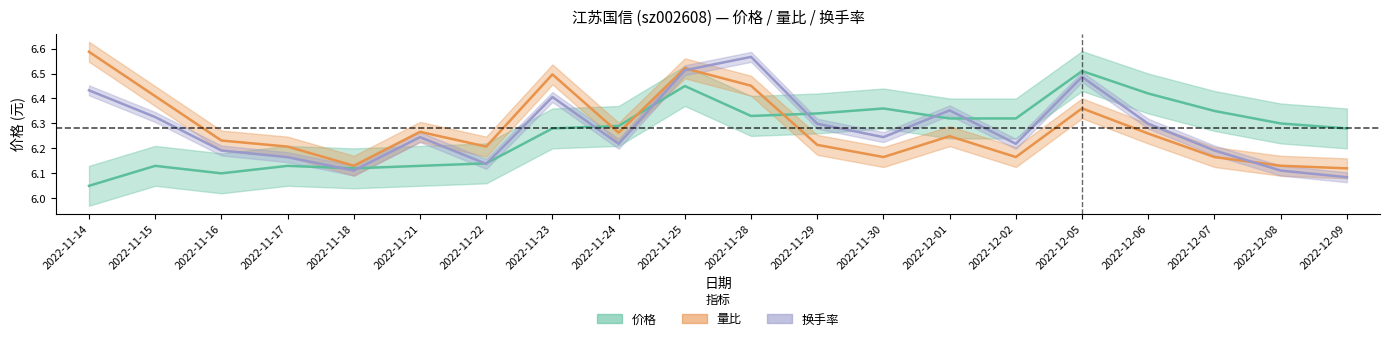

The 换手率 series shows 6.2 at 2022-11-17. True or false?

True